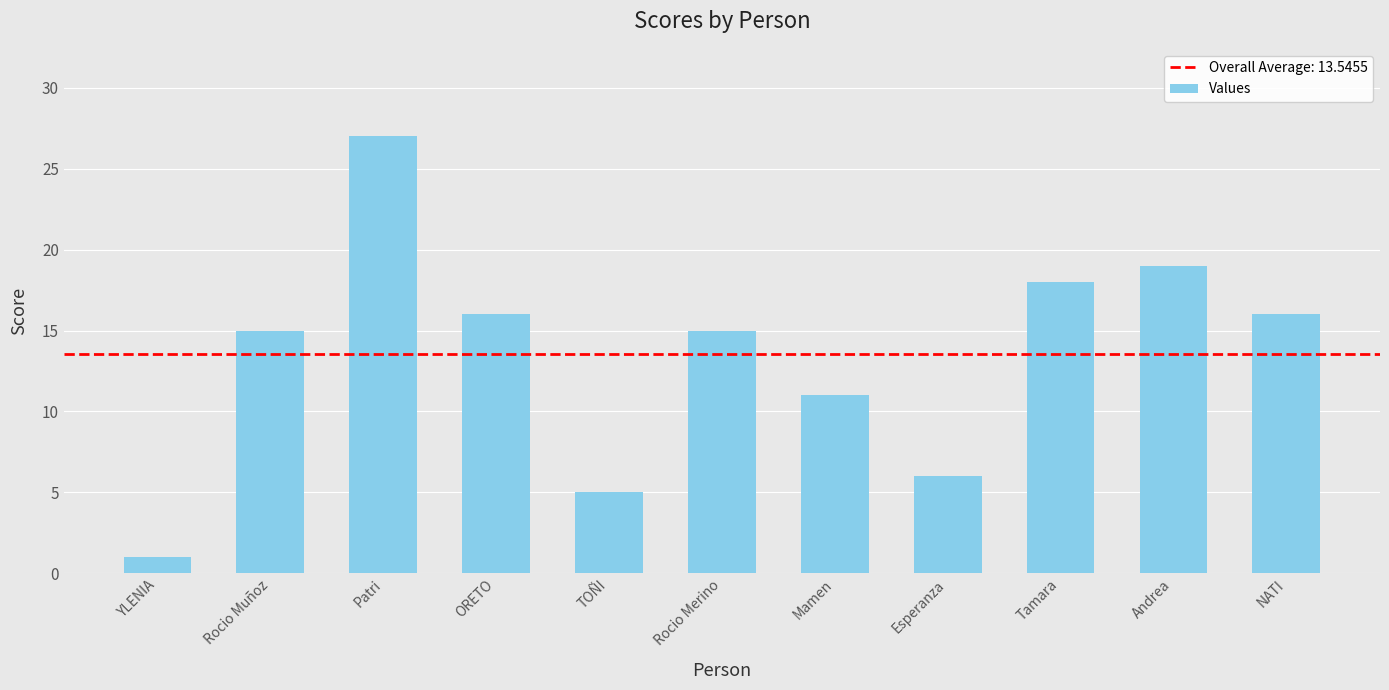

What is the smallest value displayed?

1